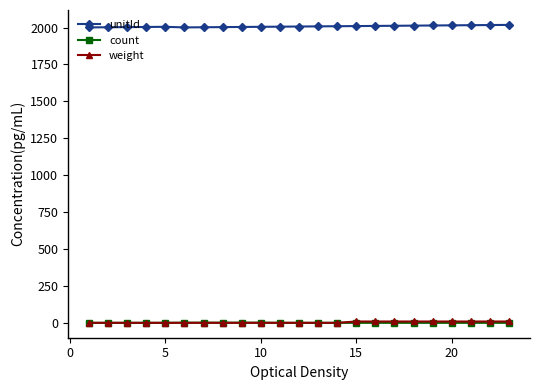

How many data points does each series have?

23